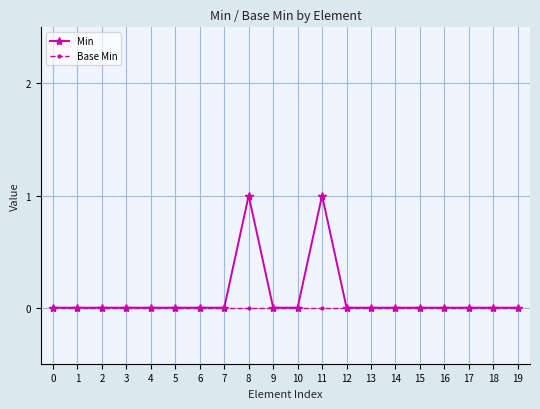

What is the difference between the maximum and minimum values in the Min series?

1